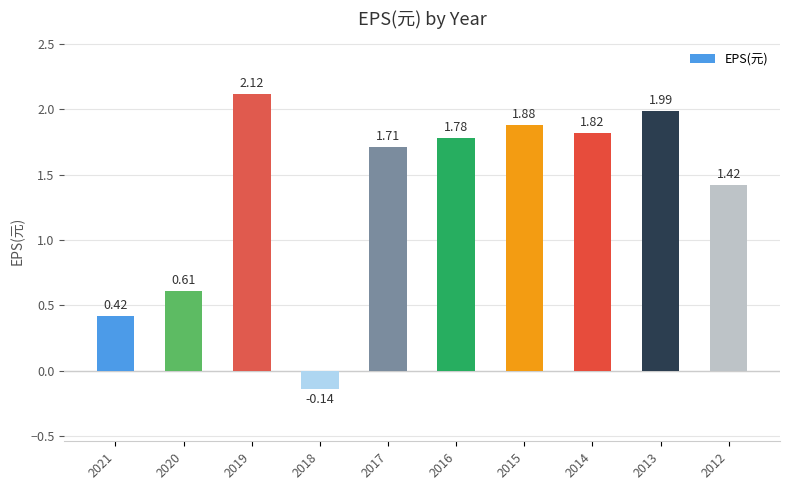

Which has a higher value, 2012 or 2013?

2013